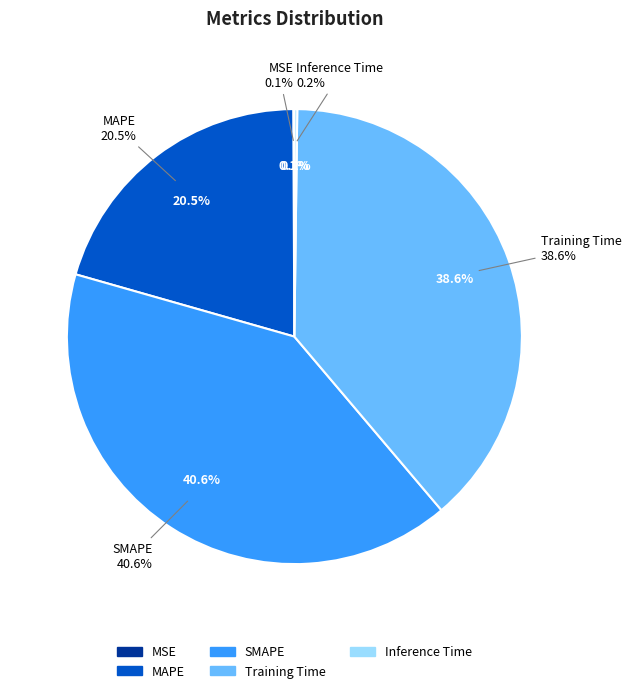

Which slice is the smallest?

MSE